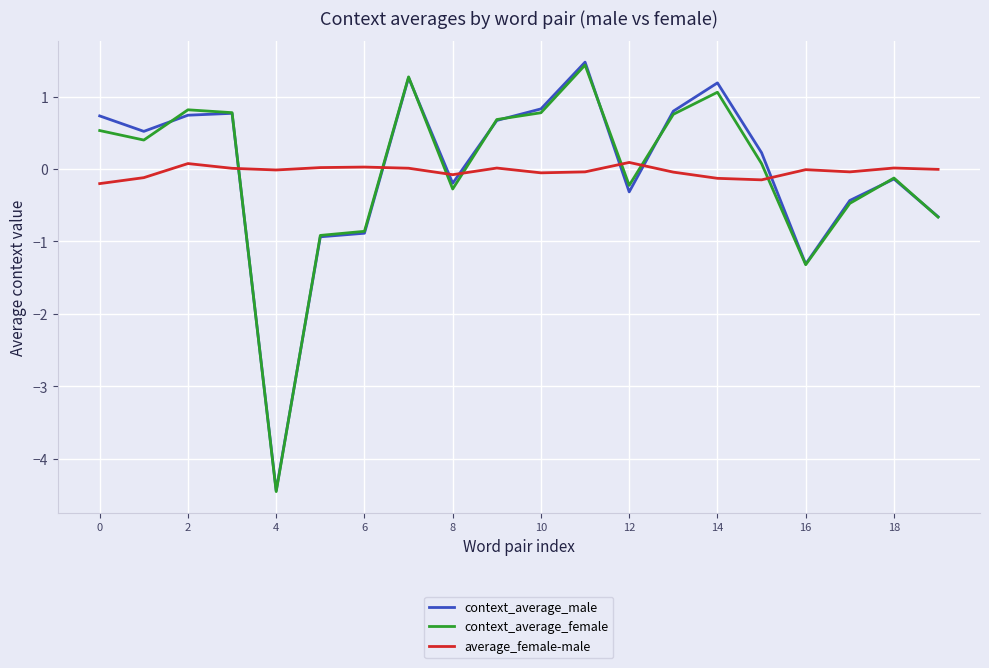

What is the lowest value of the context_average_female series?

-4.5